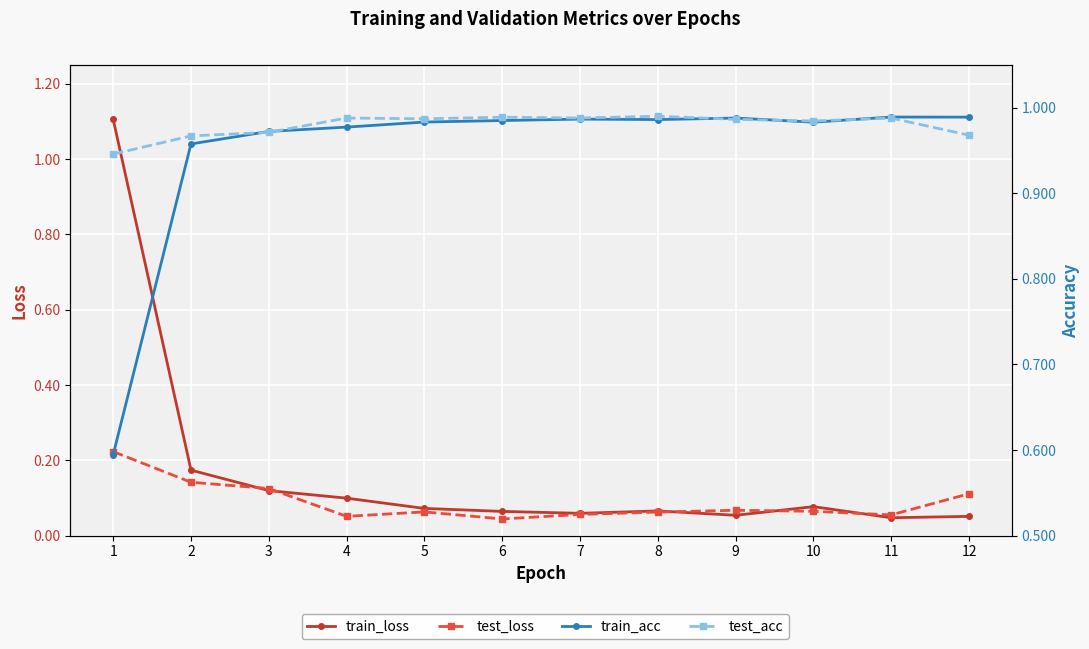

At how many categories does at least one series exceed 0?

12